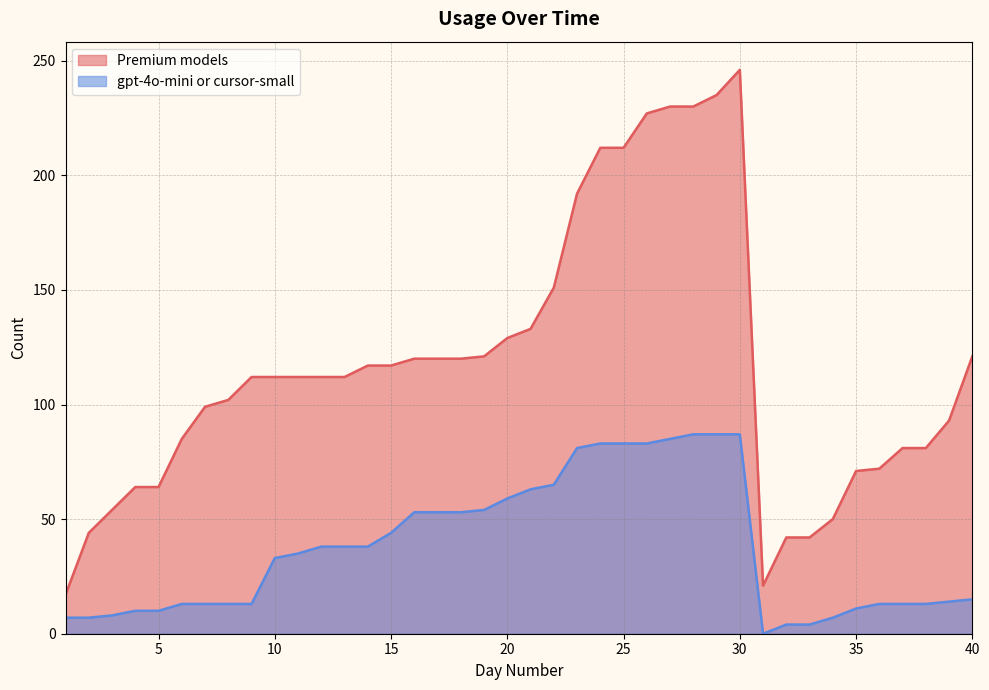

Is the value of Premium models at 32 greater than the value of gpt-4o-mini or cursor-small at 18?

No